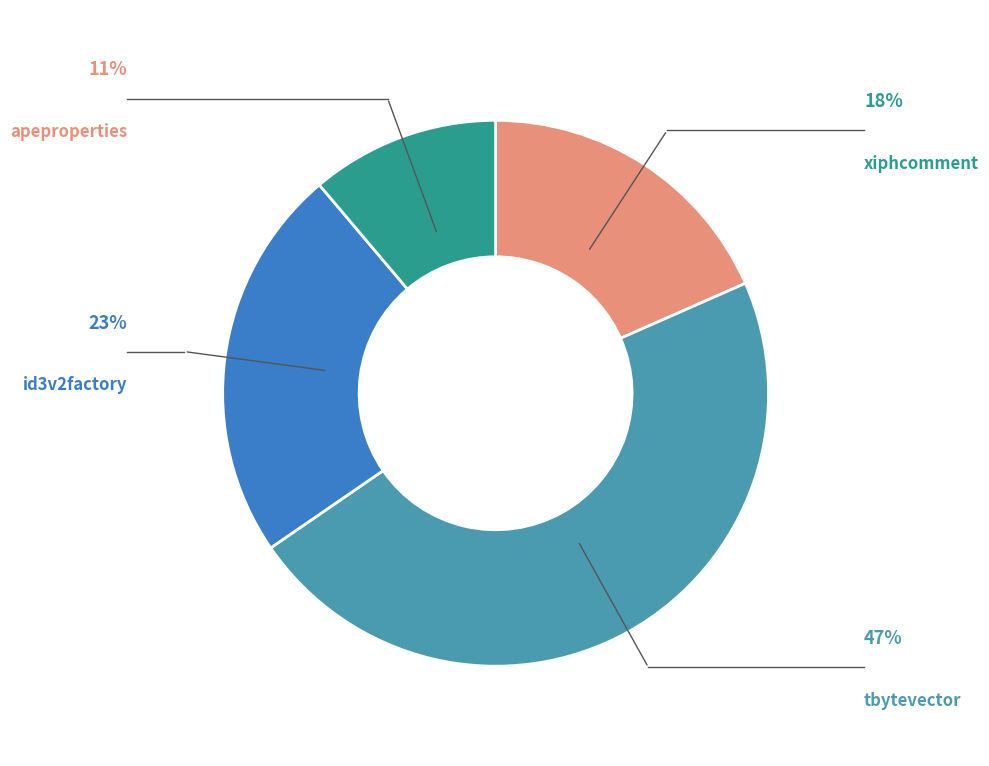

Does any single category account for the majority?

No